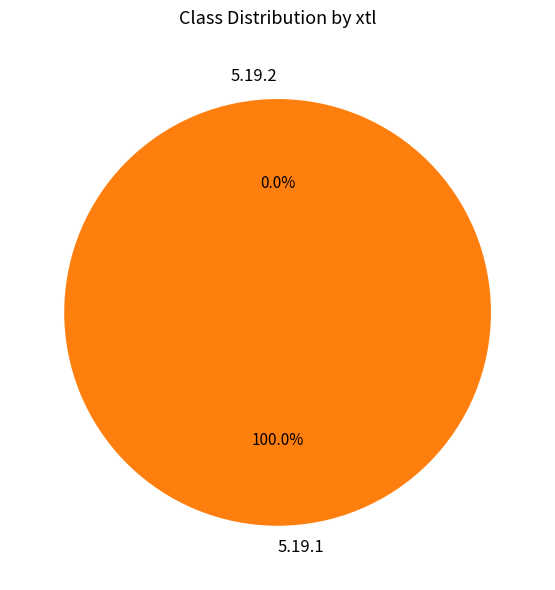

To the nearest percent, what is the difference between the 5.19.2 and 5.19.1 slice percentages?

100%